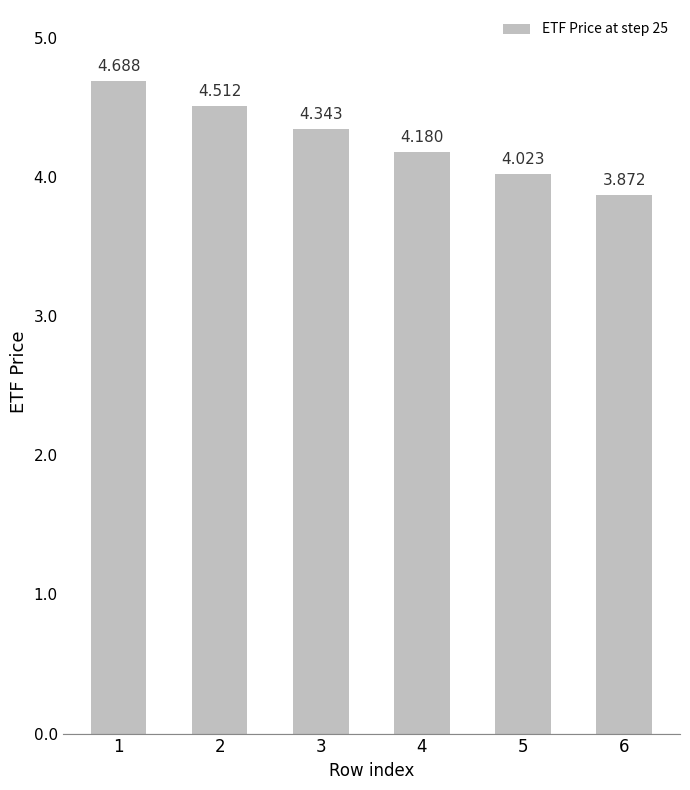

Reading left to right, what are all the values shown in this chart?

1=4.7	2=4.5	3=4.3	4=4.2	5=4.0	6=3.9